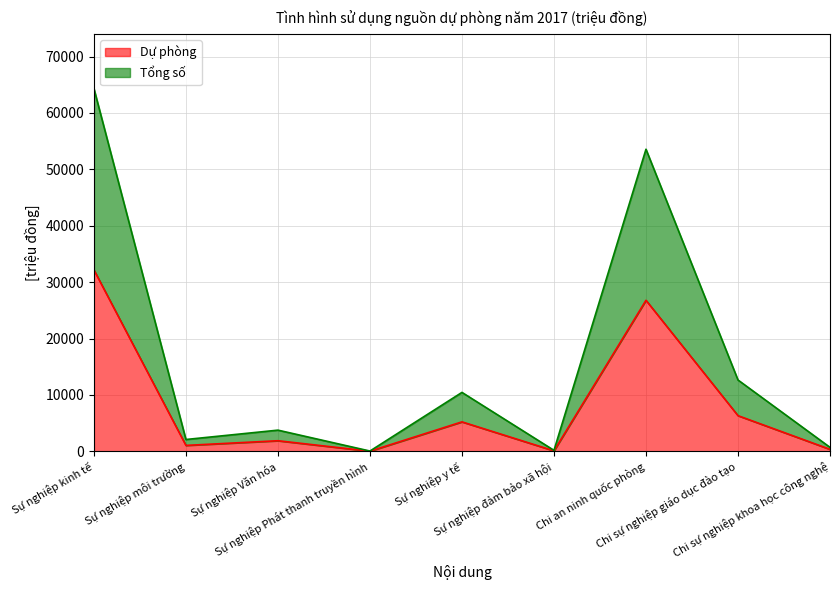

What is the difference between the second highest and second lowest values in the Tổng số series?

53388.2